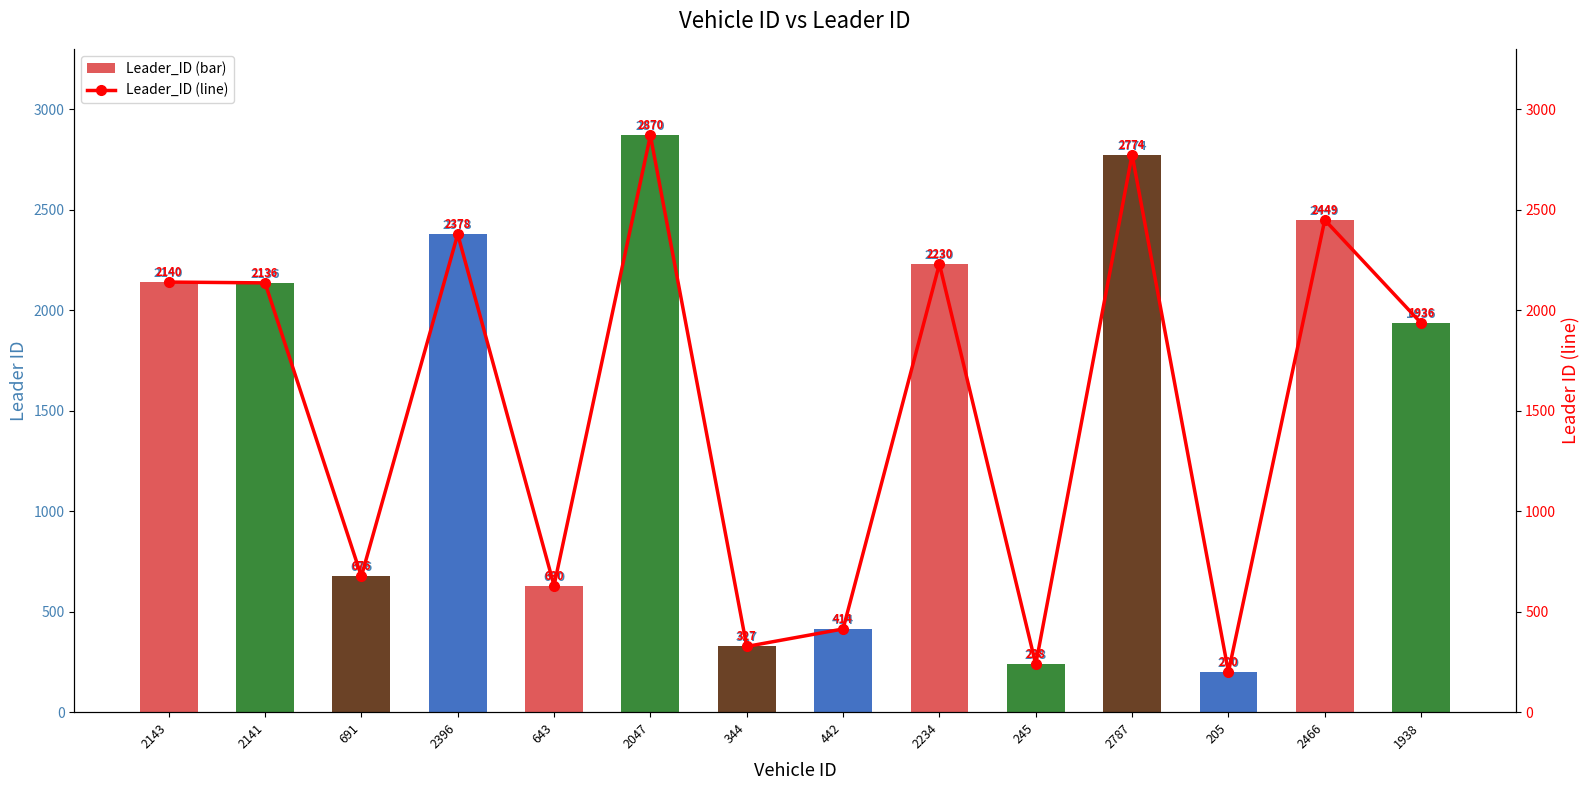

What is the label of the 9th bar from the right?

2047